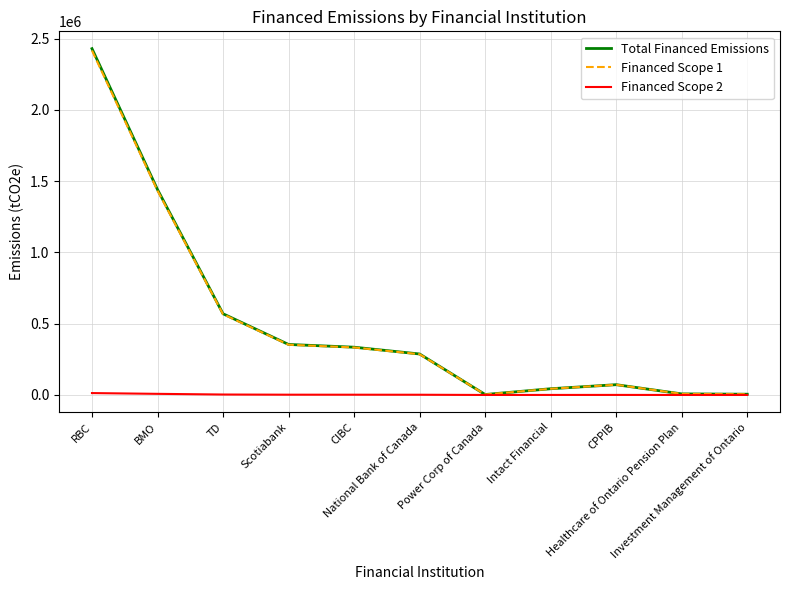

What is the difference between the Financed Scope 1 values at CIBC and Healthcare of Ontario Pension Plan?

325893.1